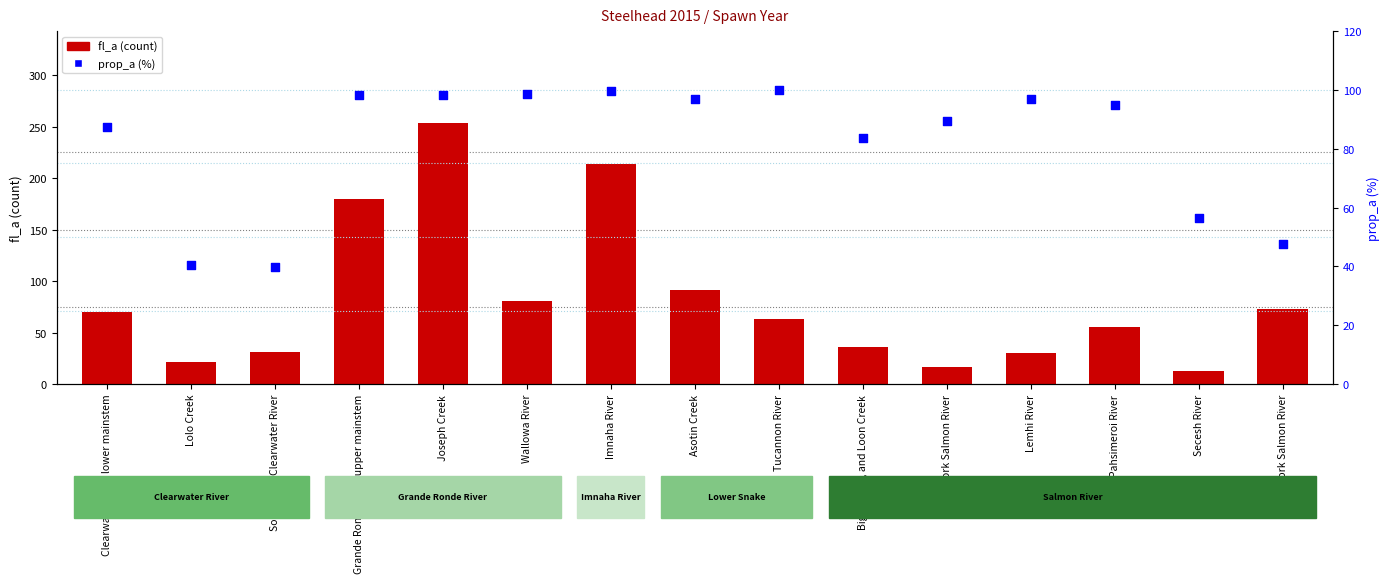

What are all the series names shown in the legend?

fl_a (count), prop_a (%)